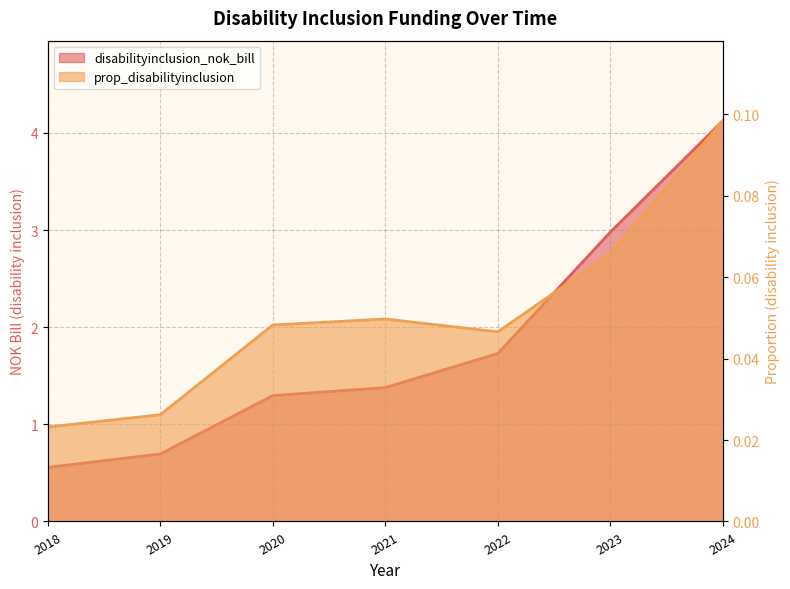

Reading left to right, what are all the values shown in this chart?

disabilityinclusion_nok_bill: 2018=0.6	2019=0.7	2020=1.3	2021=1.4	2022=1.7	2023=3.0	2024=4.1
prop_disabilityinclusion: 2018=0.0	2019=0.0	2020=0.0	2021=0.0	2022=0.0	2023=0.1	2024=0.1